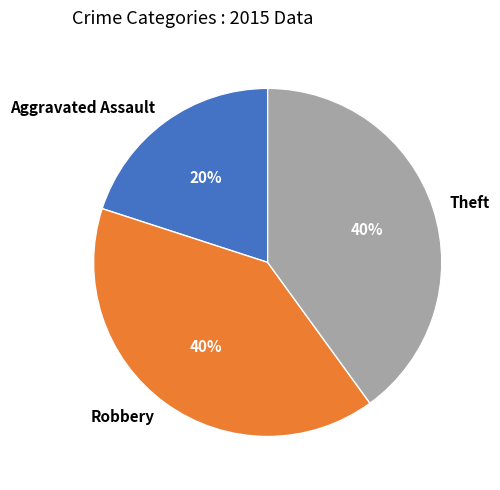

Approximately how many times larger is the value at Theft compared to Robbery?

1.0